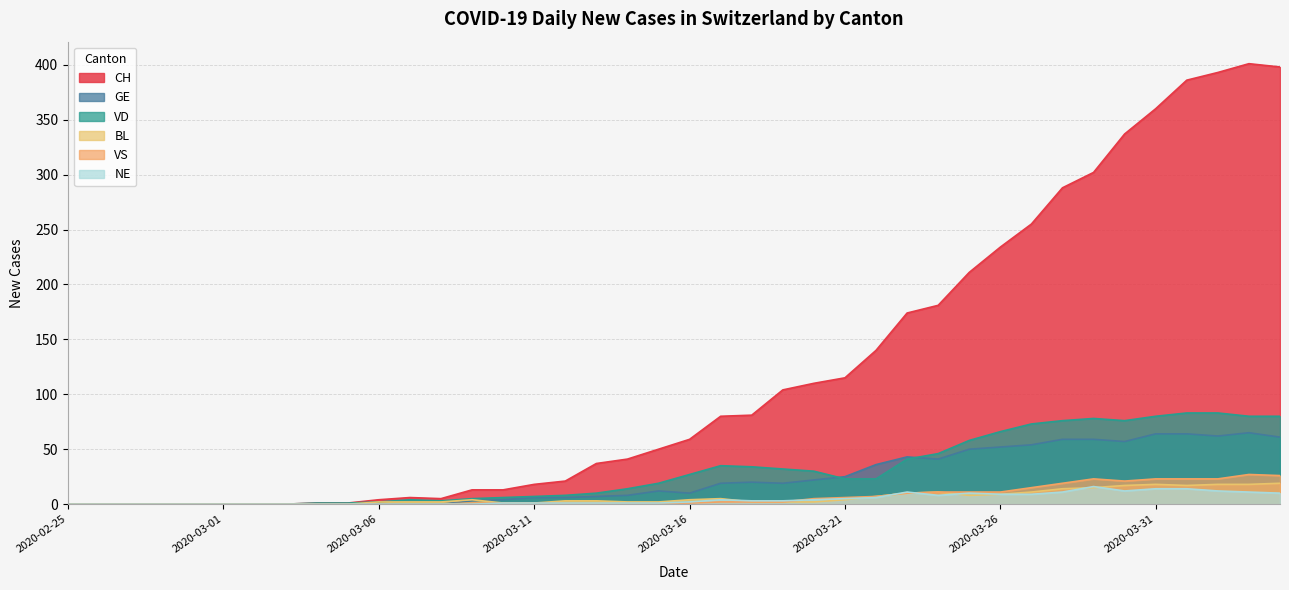

What position from the left is 2020-03-20?

25